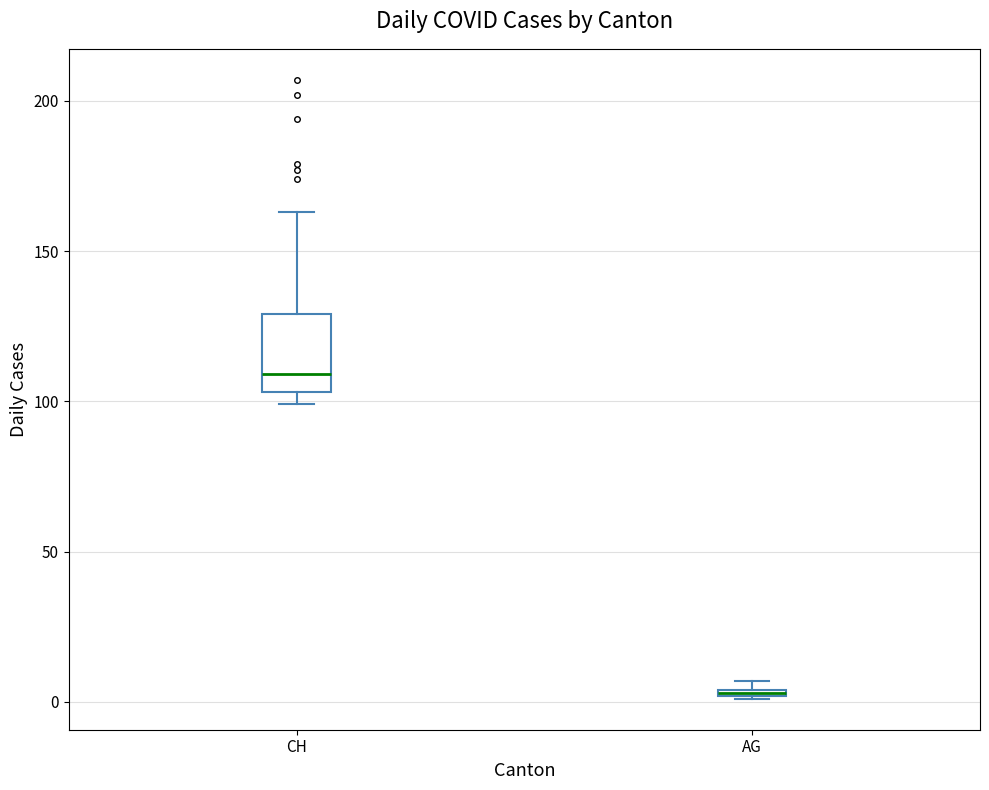

Which box is the tallest, from its lower edge to its upper edge?

CH